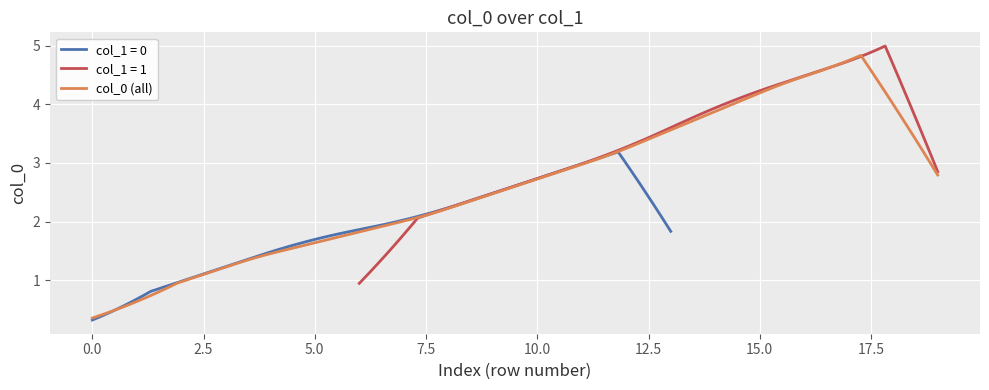

Does the chart display data point markers on the line(s)?

No